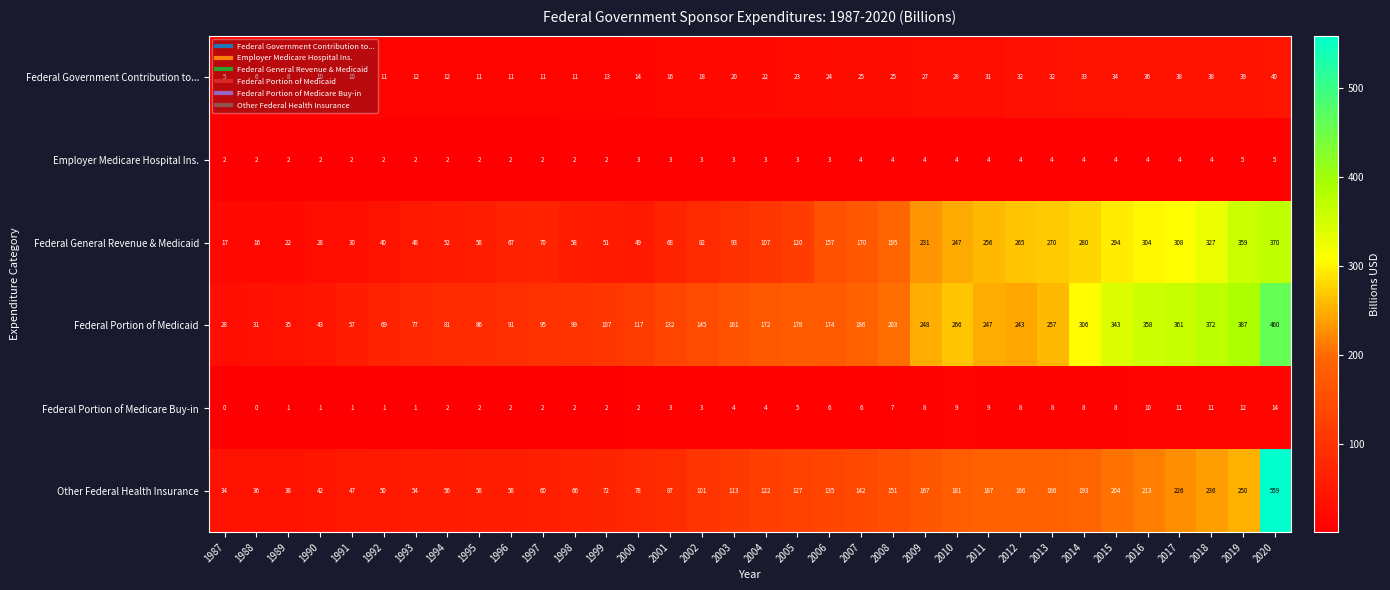

Which series has the largest range (max minus min)?

Other Federal Health Insurance